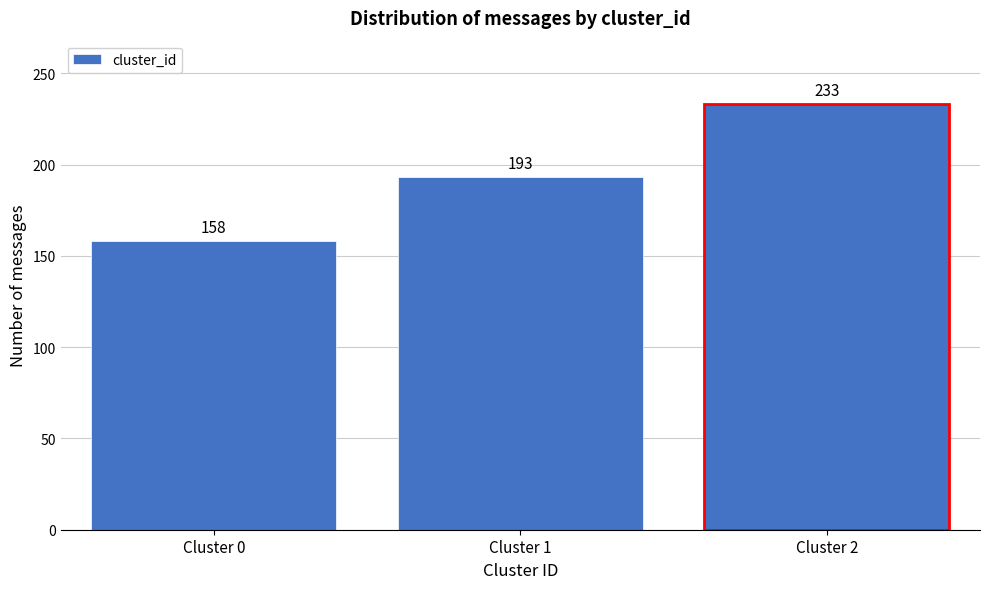

Reading left to right, list all the values displayed in this chart.

Cluster 0=158	Cluster 1=193	Cluster 2=233